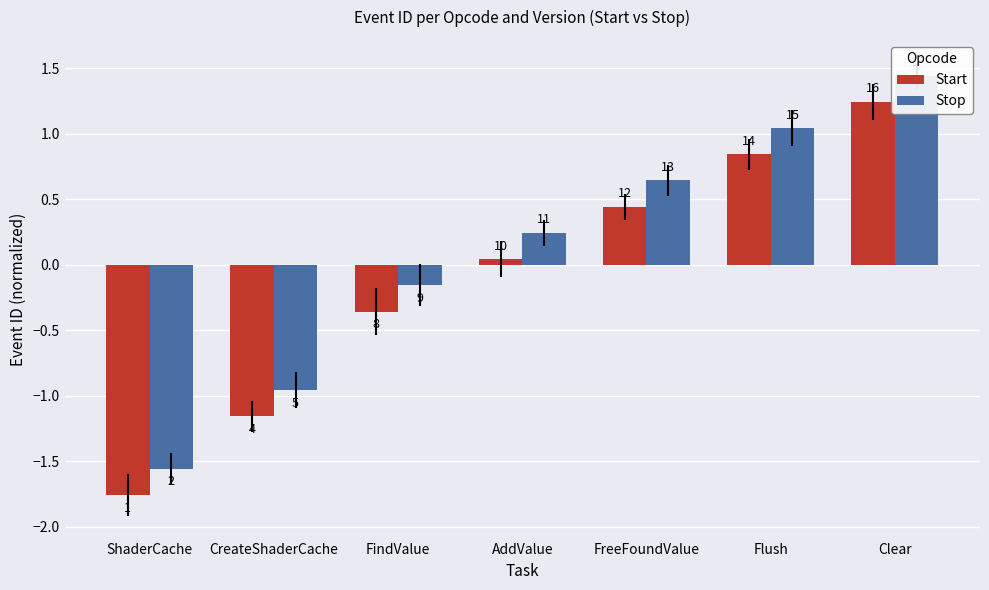

What is the maximum value for Stop?

1.4